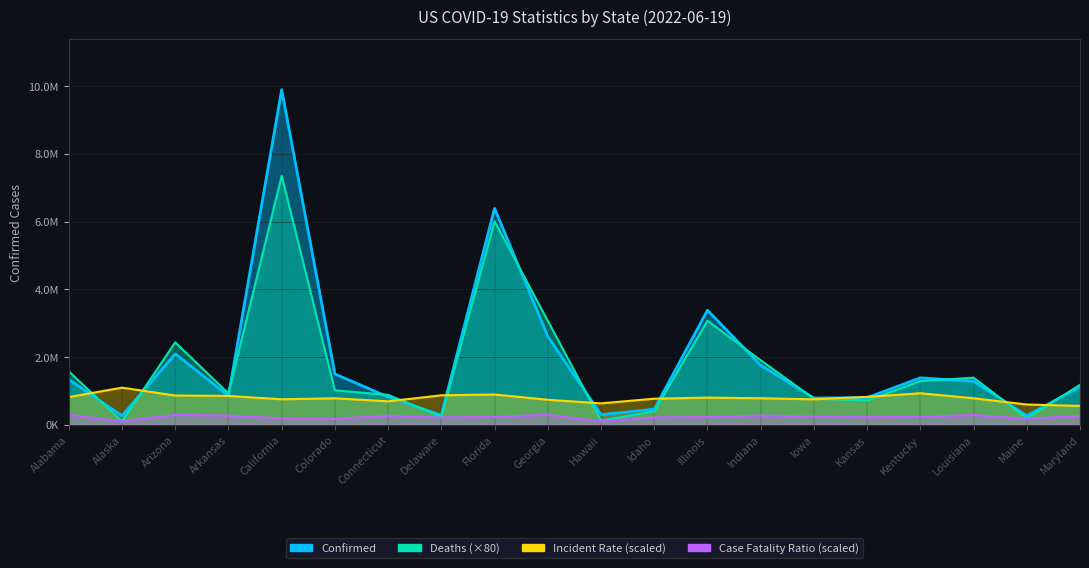

What is the difference between the maximum and minimum values in the Confirmed series?

9628521.0